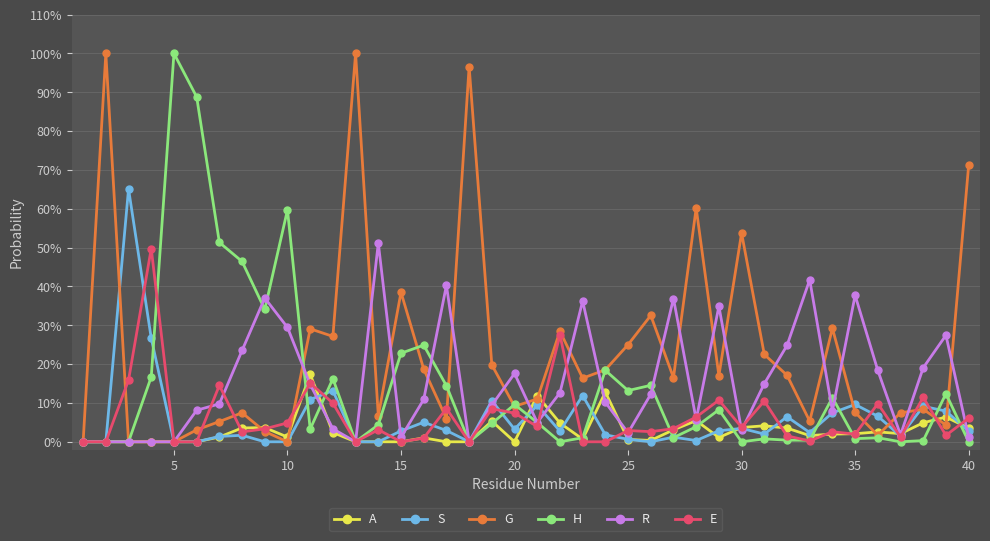

What are all the series names shown in the legend?

A, S, G, H, R, E